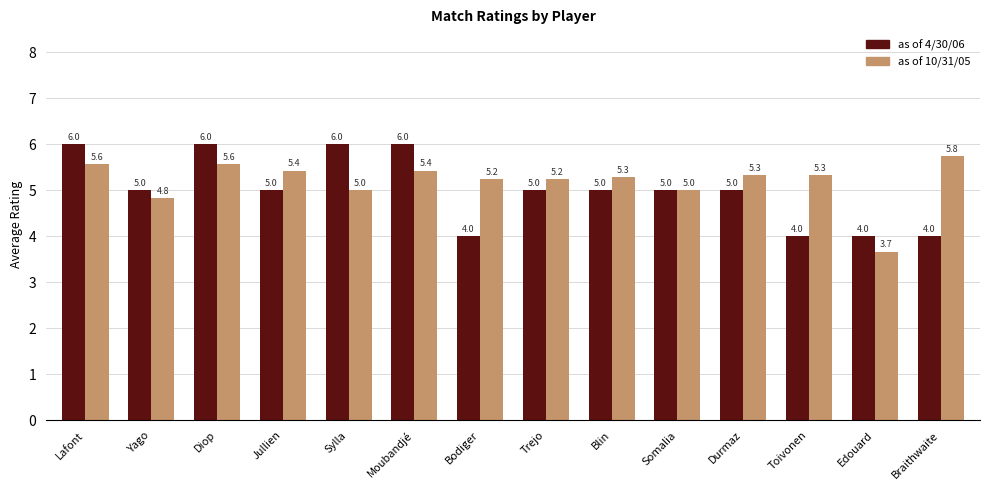

Is the value of as of 4/30/06 at Jullien greater than the value of as of 10/31/05 at Toivonen?

No